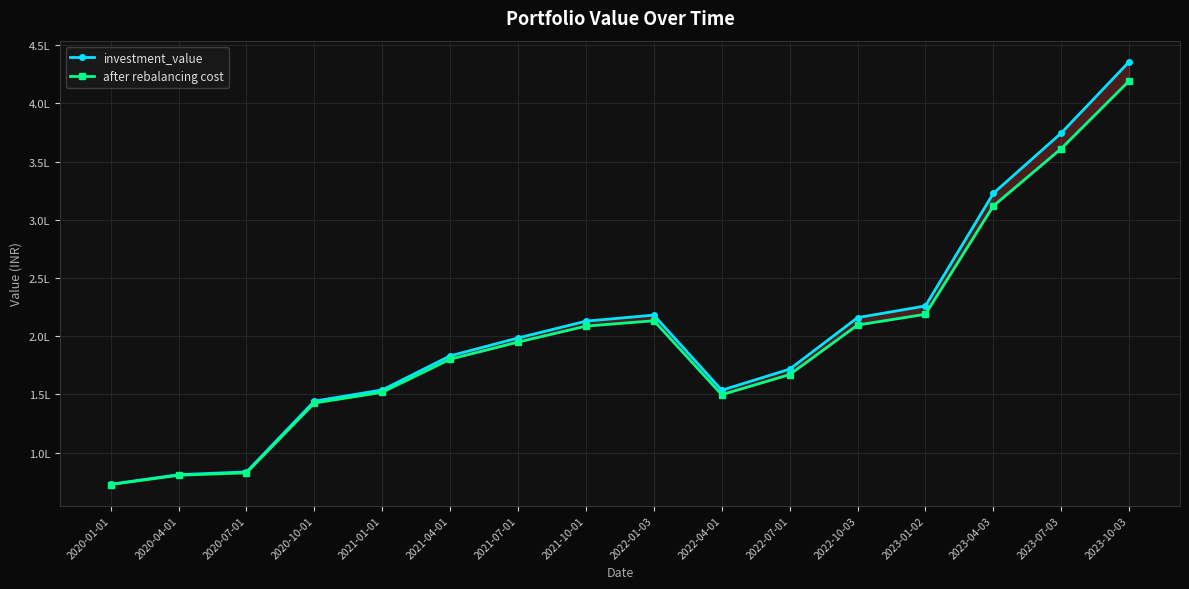

Rank the series by their maximum value, from lowest to highest.

after rebalancing cost, investment_value